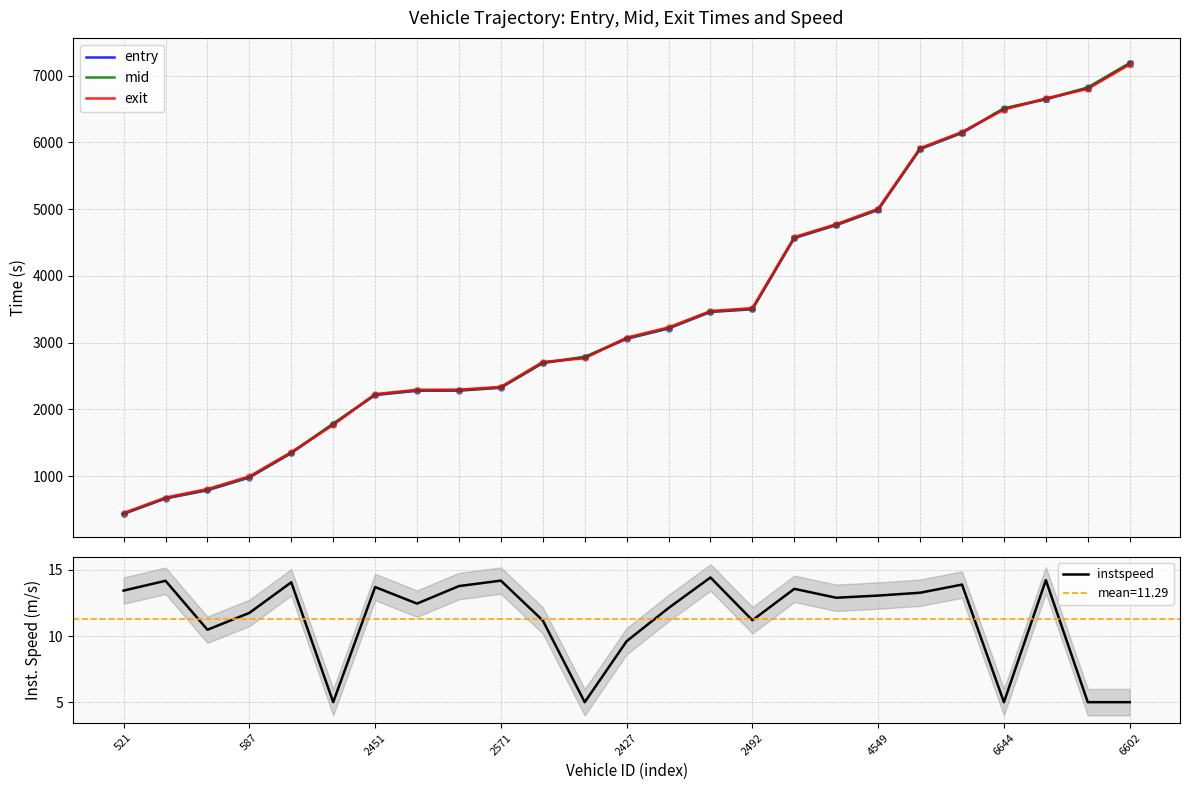

List the series in order of their peak value, lowest first.

instspeed, exit, entry, mid